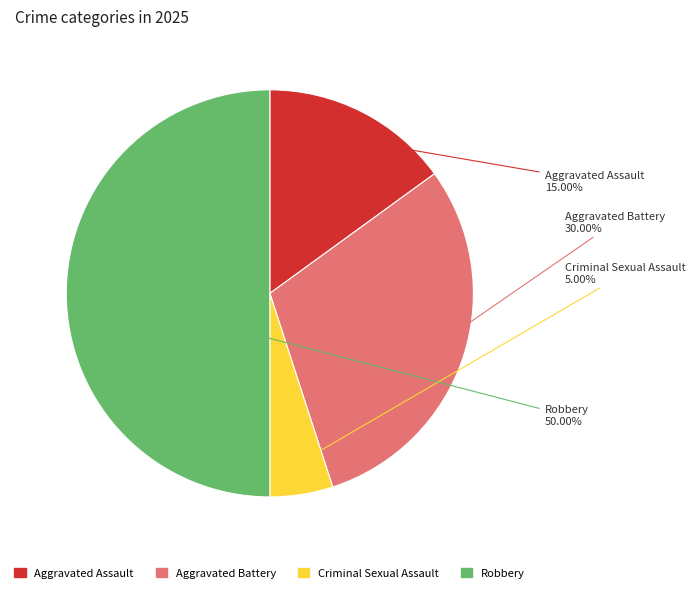

Which category has the smallest portion of the pie?

Criminal Sexual Assault